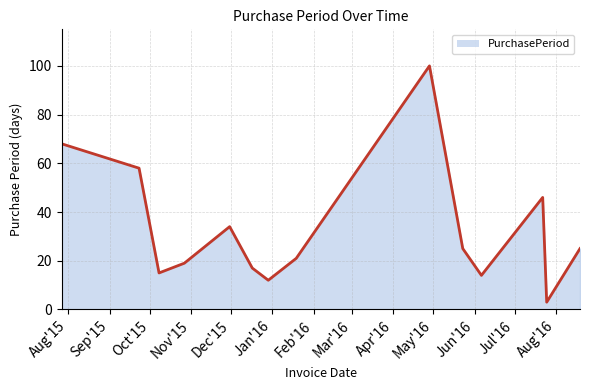

Reading left to right, what are all the values shown in this chart?

68	58	15	19	34	17	12	21	100	25	14	46	3	25